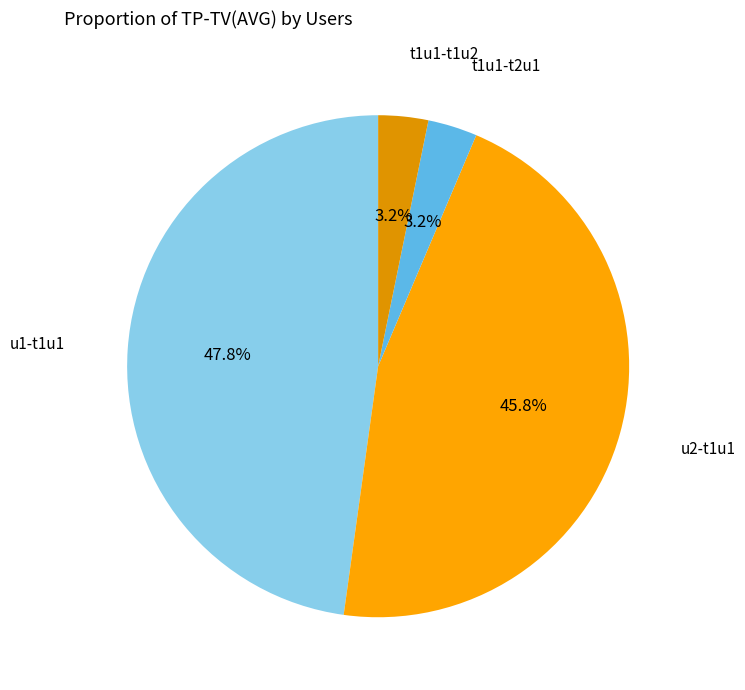

Which category has the biggest portion of the pie?

u1-t1u1